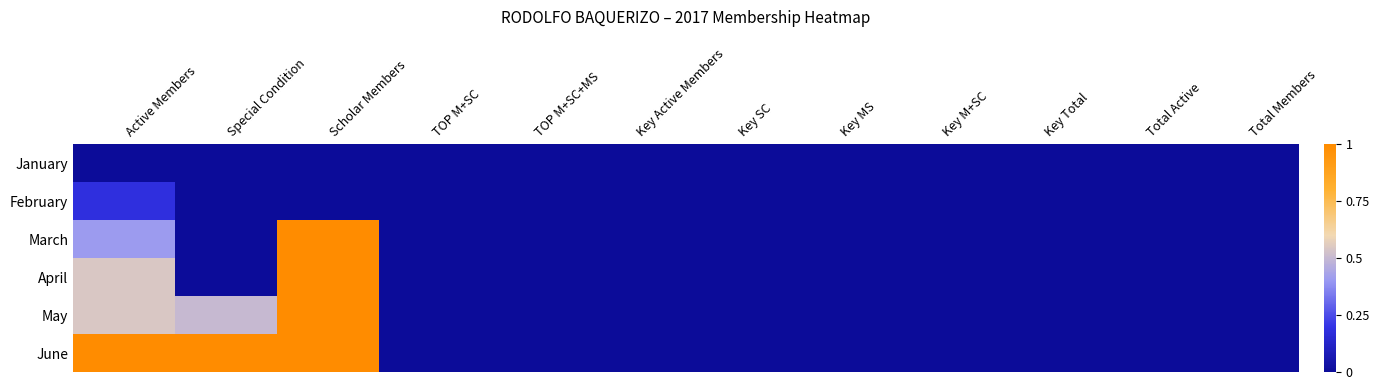

At how many categories does at least one series exceed 0?

3